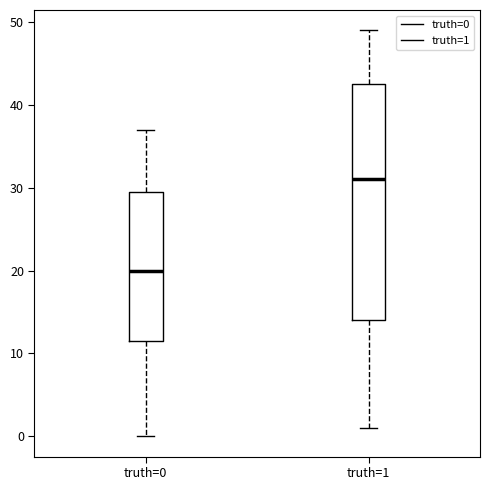

Reading left to right, read every box against the y-axis: the position of its median line, the range the box covers, and the ends of its whiskers. The values are not printed on the chart, so give them approximately, as read against the axis.

truth=0: median 20, box 12 to 30, whiskers 0 to 37
truth=1: median 31, box 14 to 43, whiskers 1 to 49